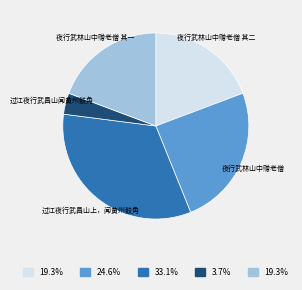

Is there a majority slice in this chart?

No